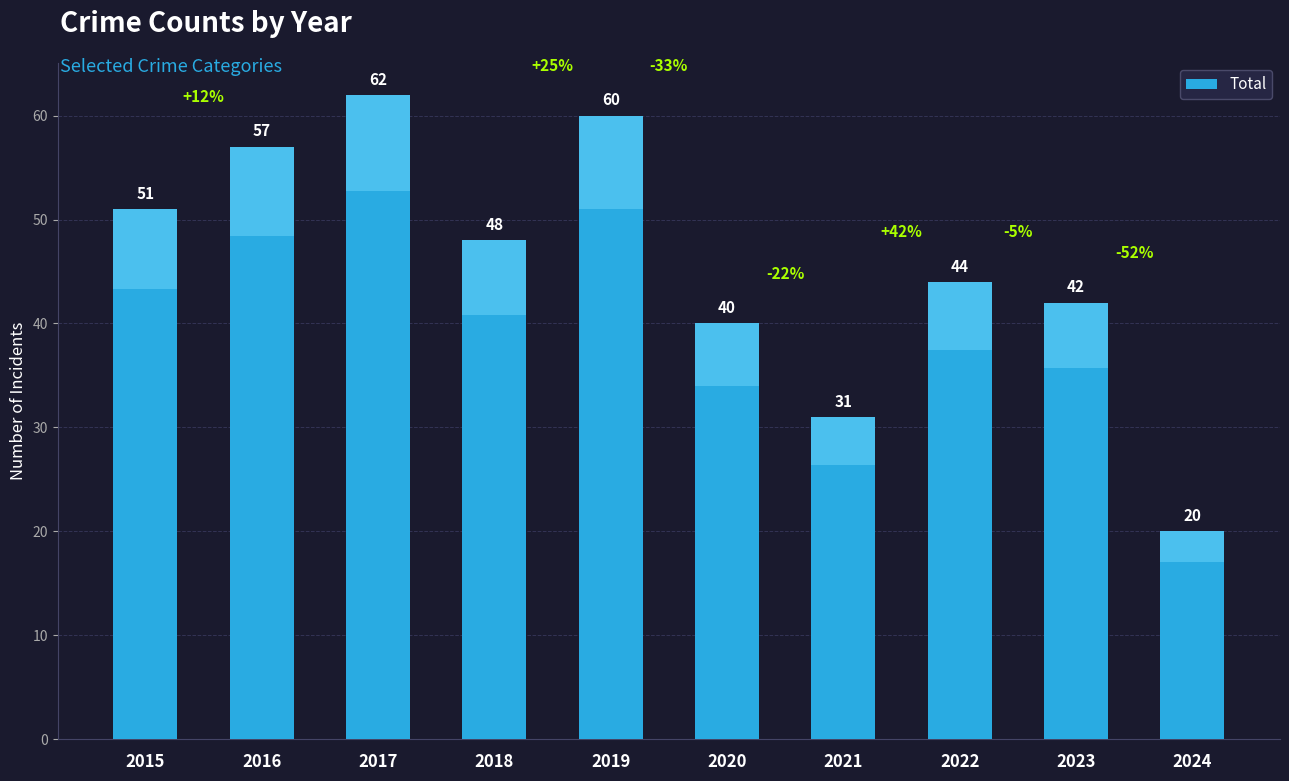

The chart shows a value of 44 at 2022. True or false?

True